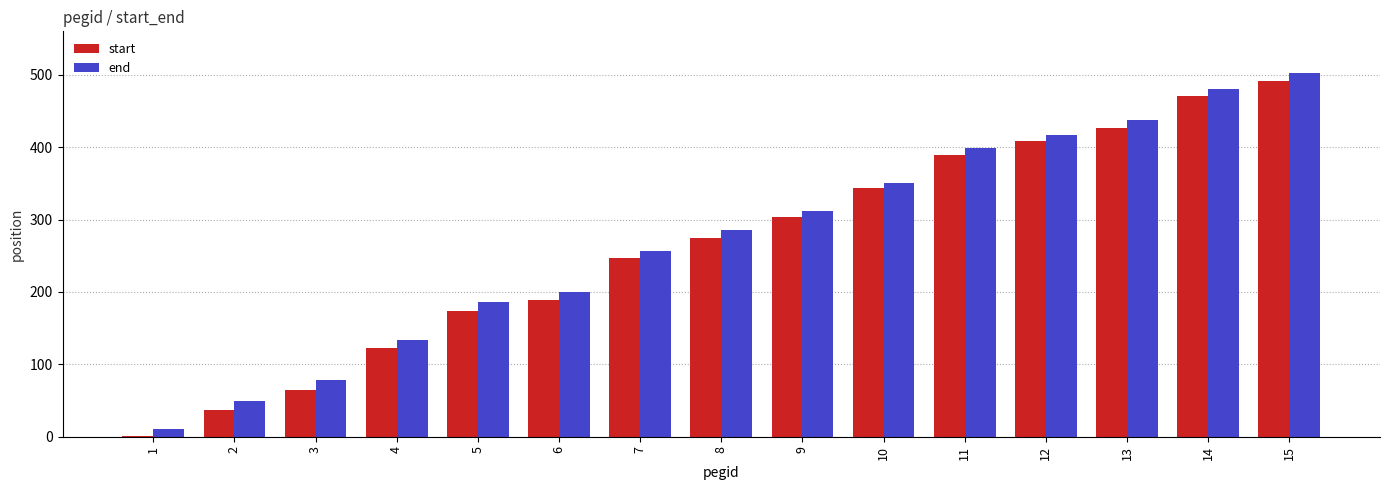

Which series has the largest range (max minus min)?

end